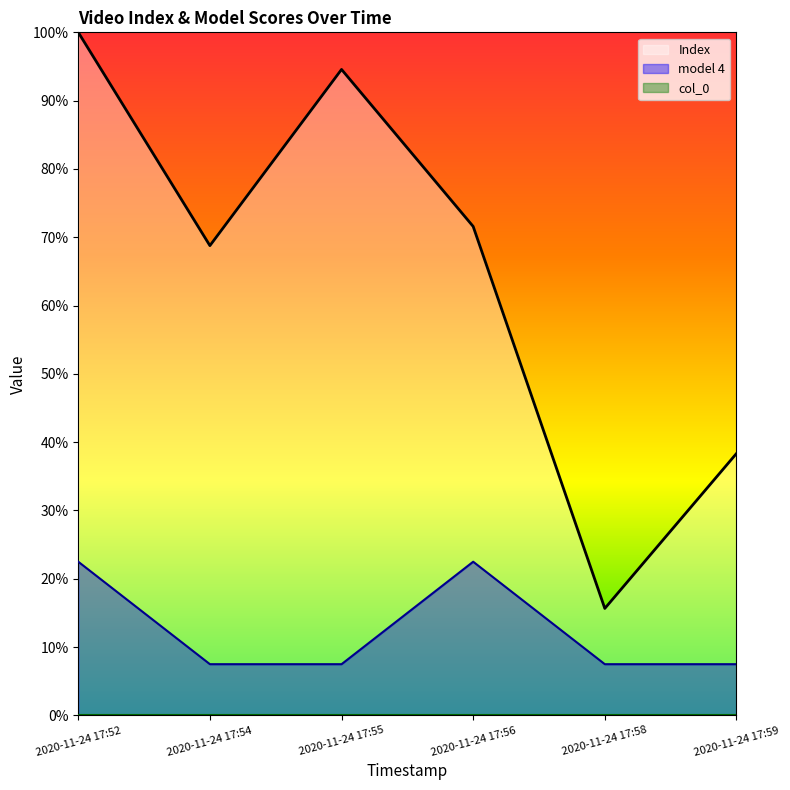

Does the chart display data point markers on the line(s)?

No